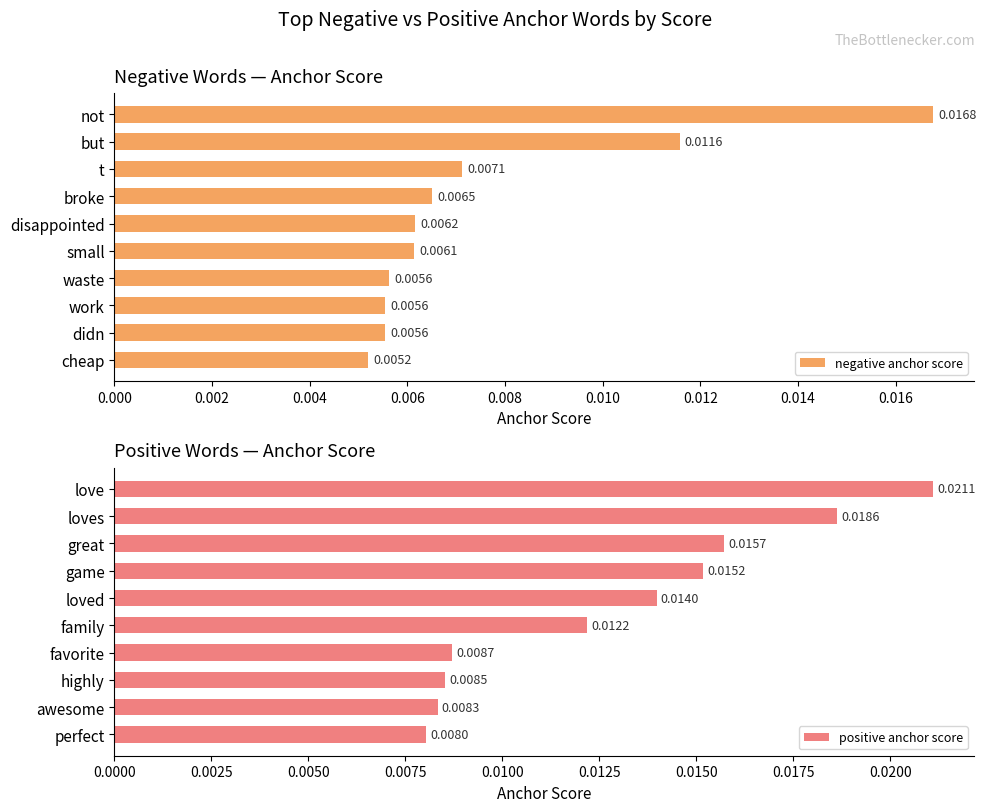

List the series in order of their overall mean, lowest first.

negative anchor score, positive anchor score